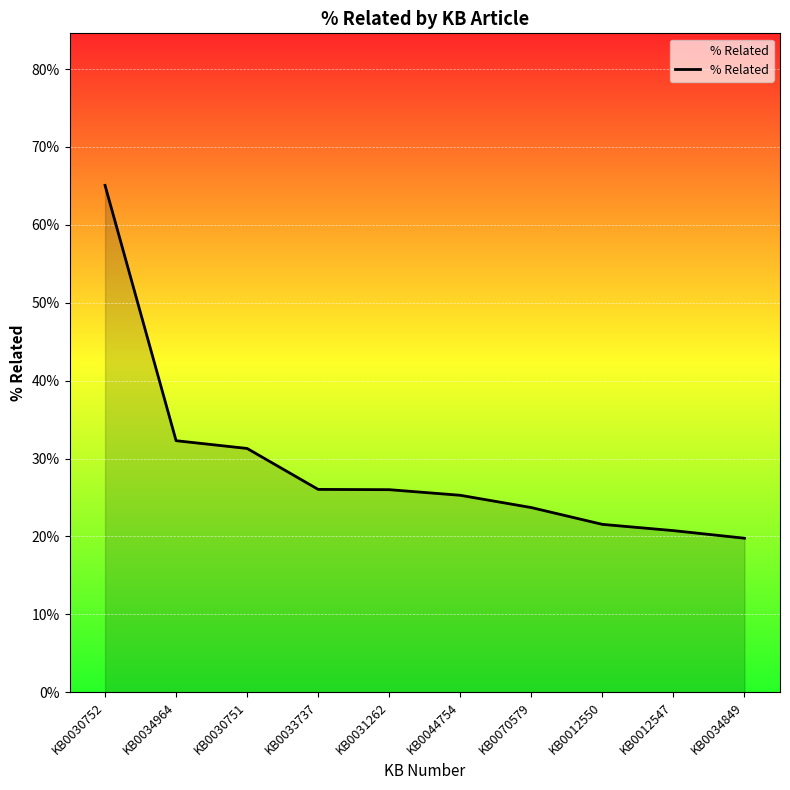

Read the value at KB0012550.

0.2